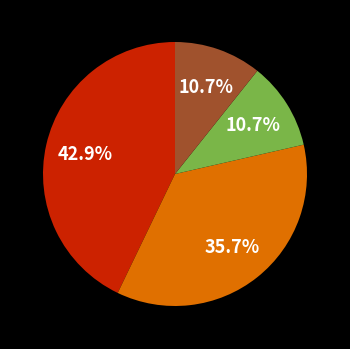

Is there any slice that represents more than half of the pie?

No